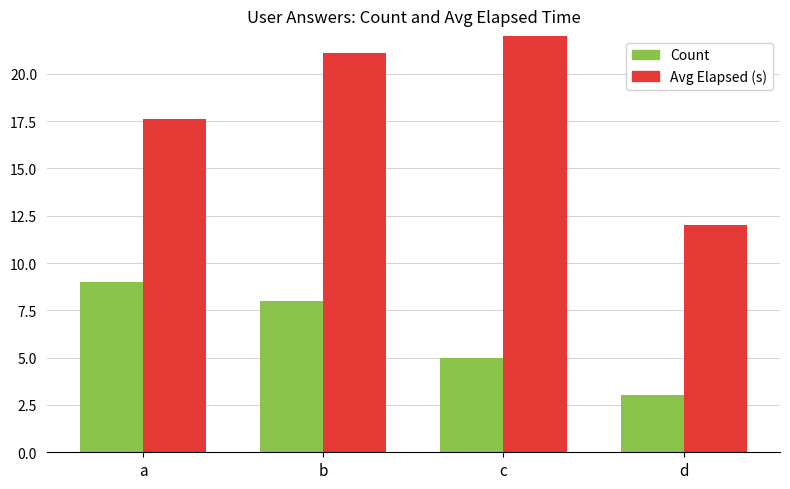

Rank the series by their average value, from highest to lowest.

Avg Elapsed (s), Count